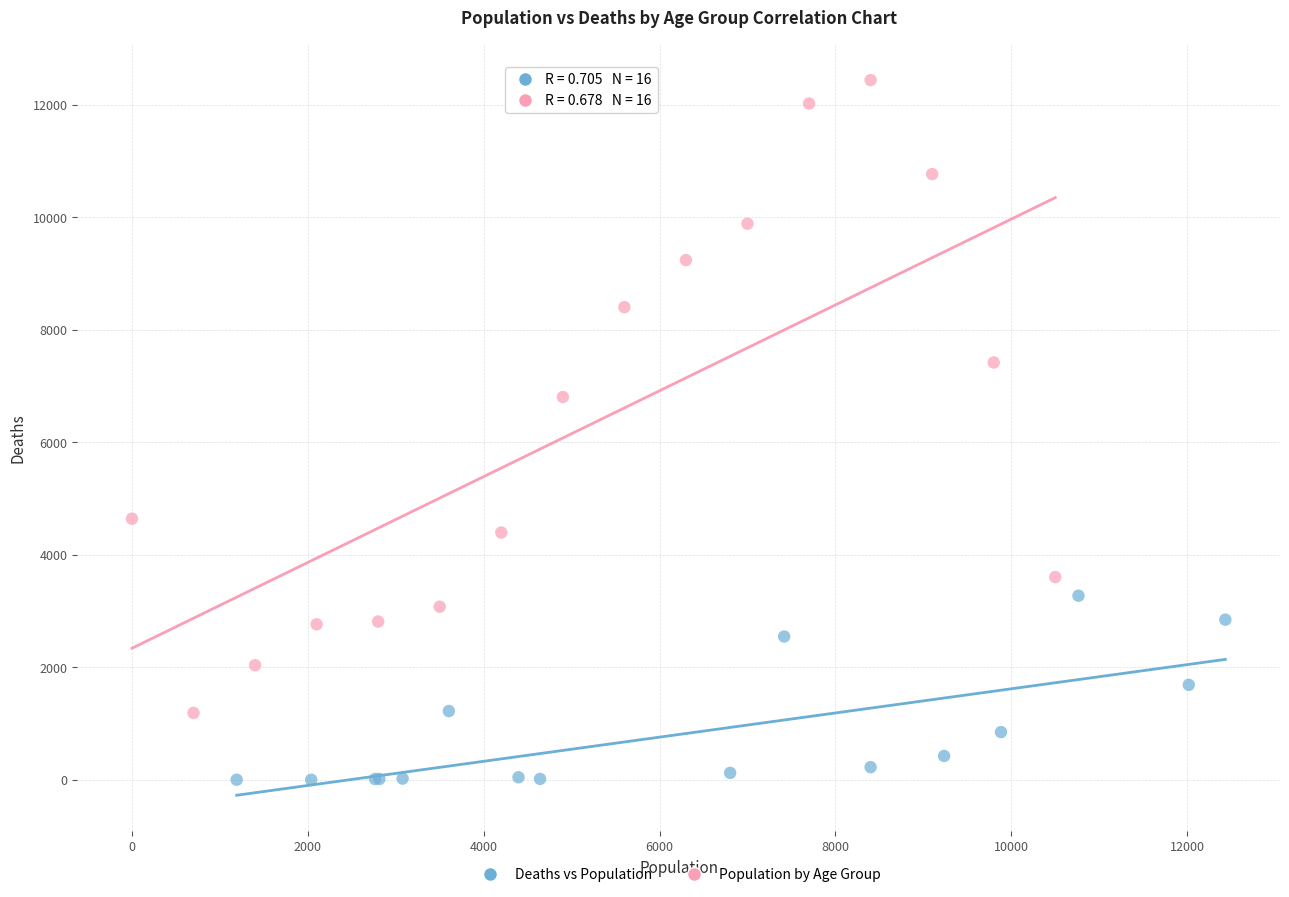

Which series contains the highest Y value?

Population by Age Group